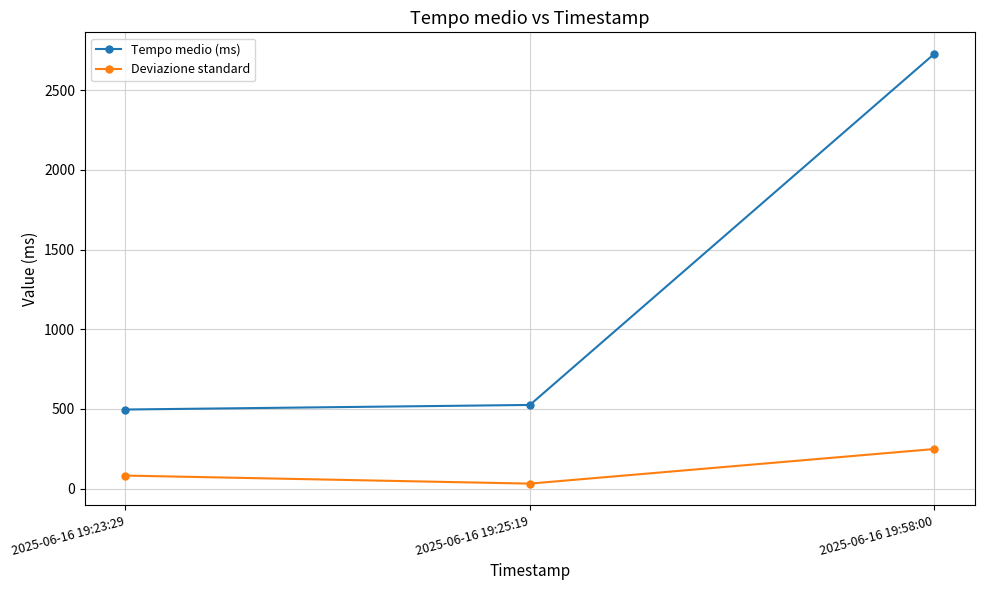

What is the spread (max minus min) of values at 2025-06-16 19:23:29?

414.6